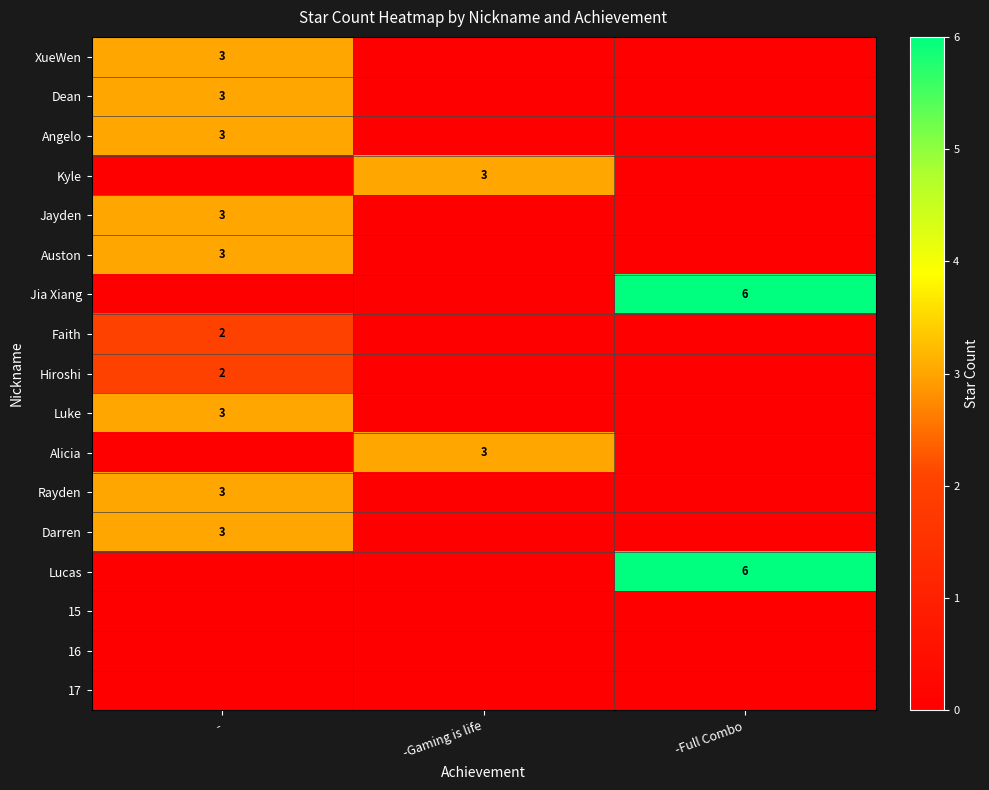

True or false: Auston has a value of 3 at -.

True